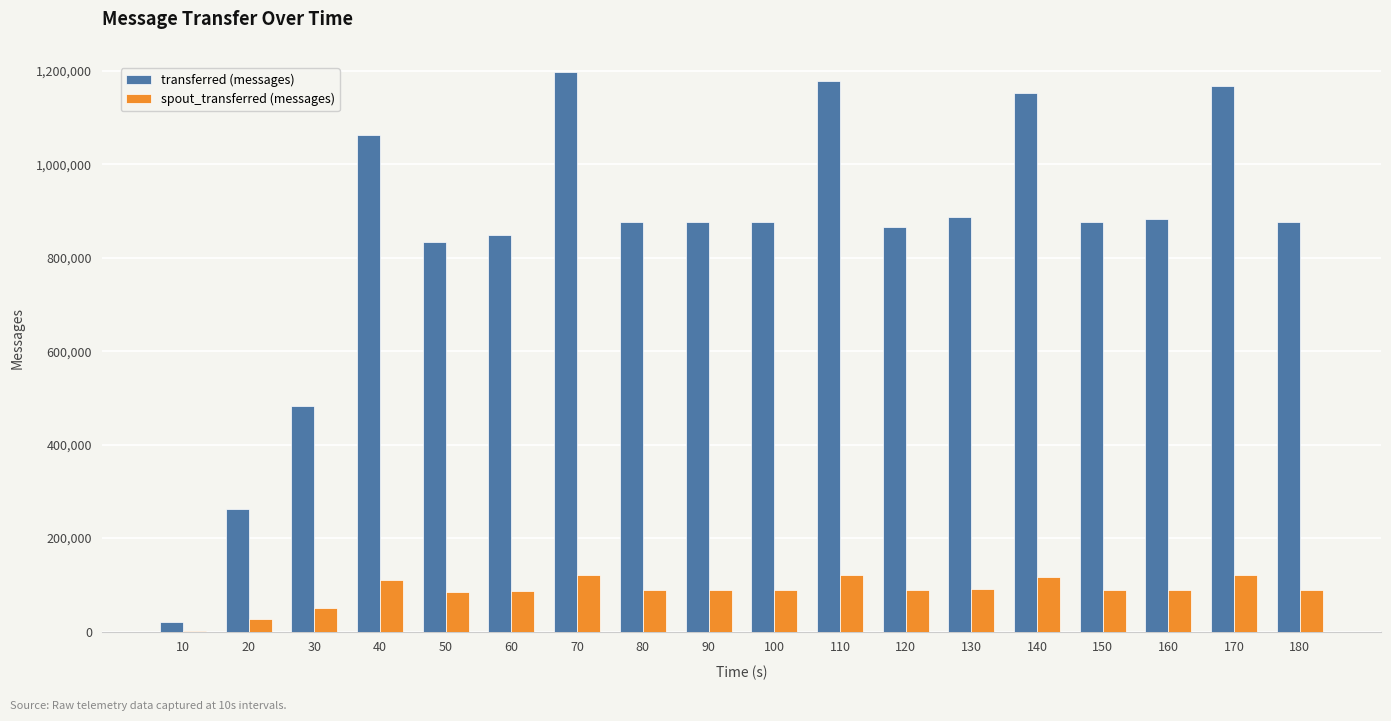

At which label is transferred (messages) closest to 607970?

30